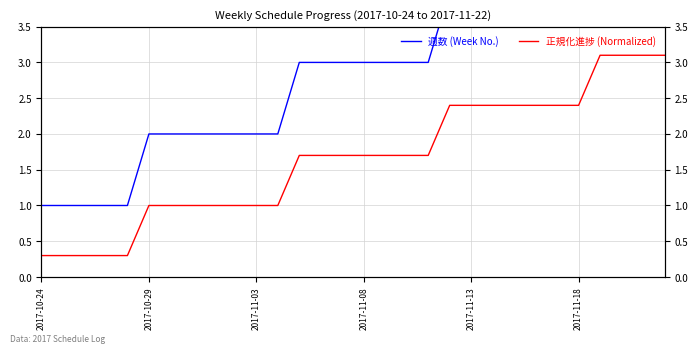

Count the number of data series in this chart.

2